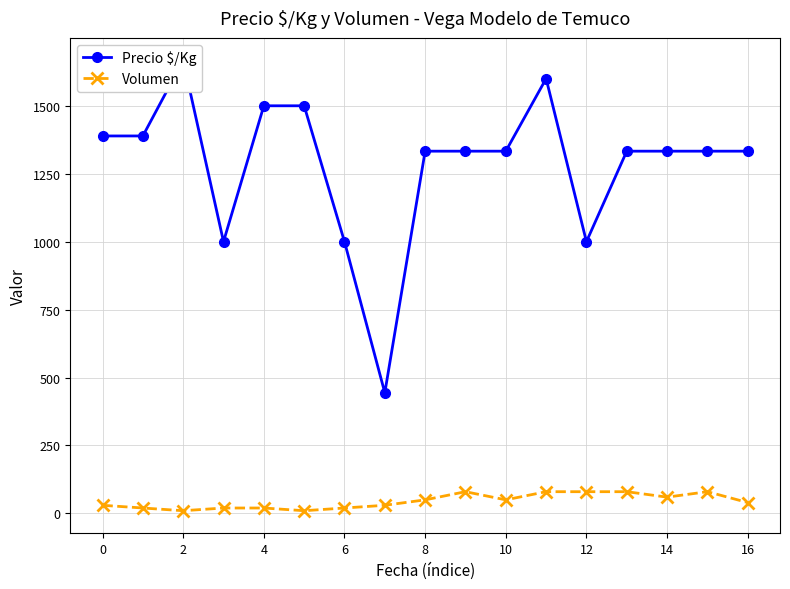

How many data points does each series have?

17